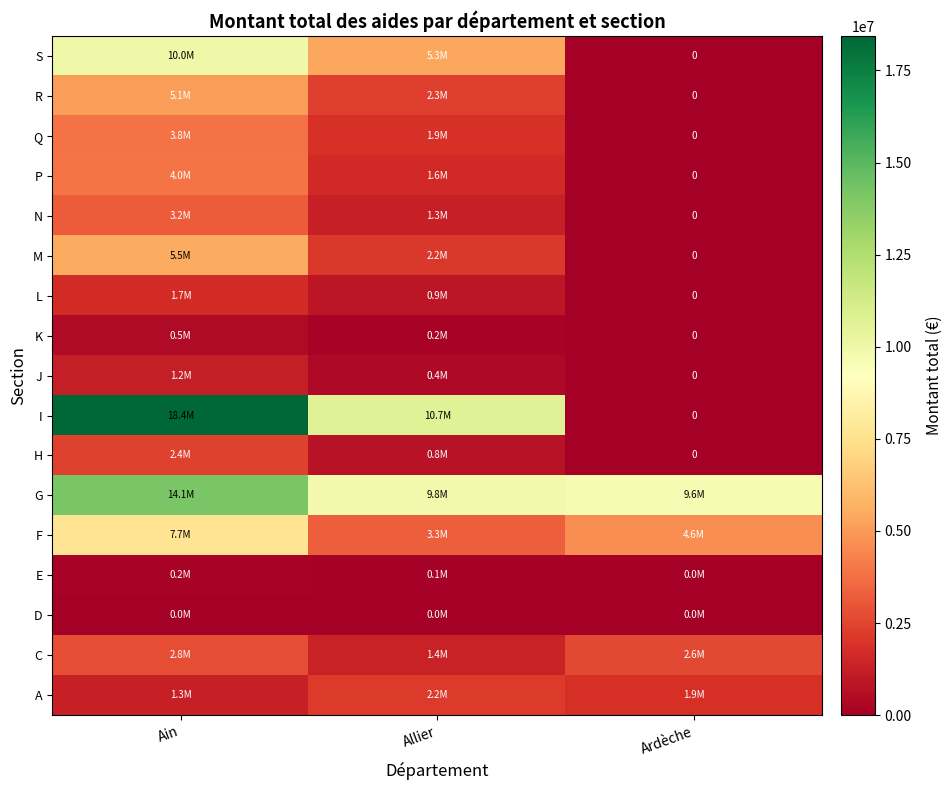

Which label corresponds to the largest value in the chart?

Ain